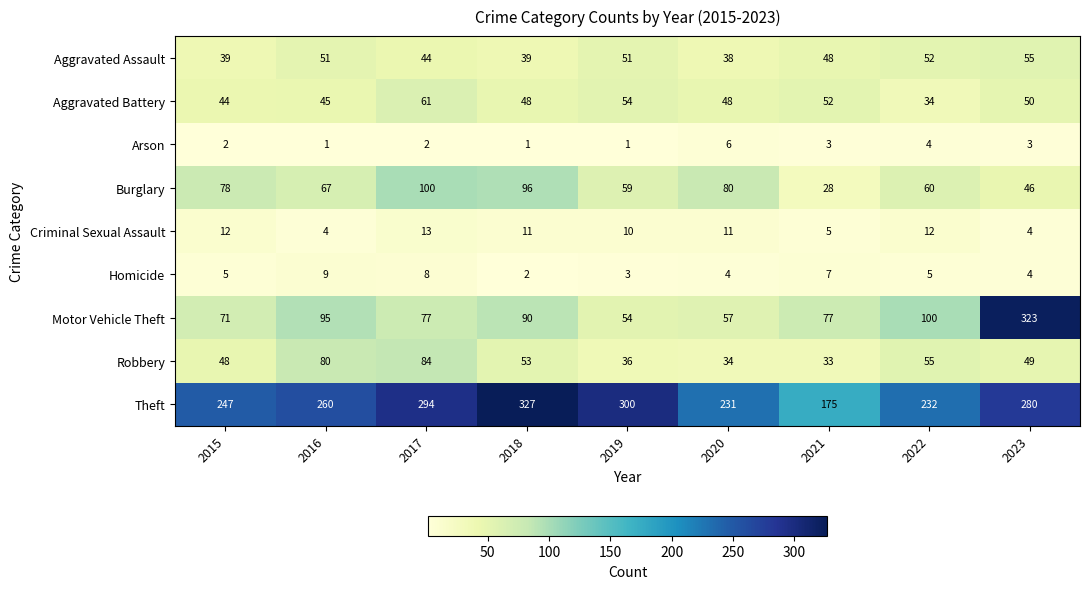

What is the sum of the Aggravated Battery values at 2015 and 2016?

89